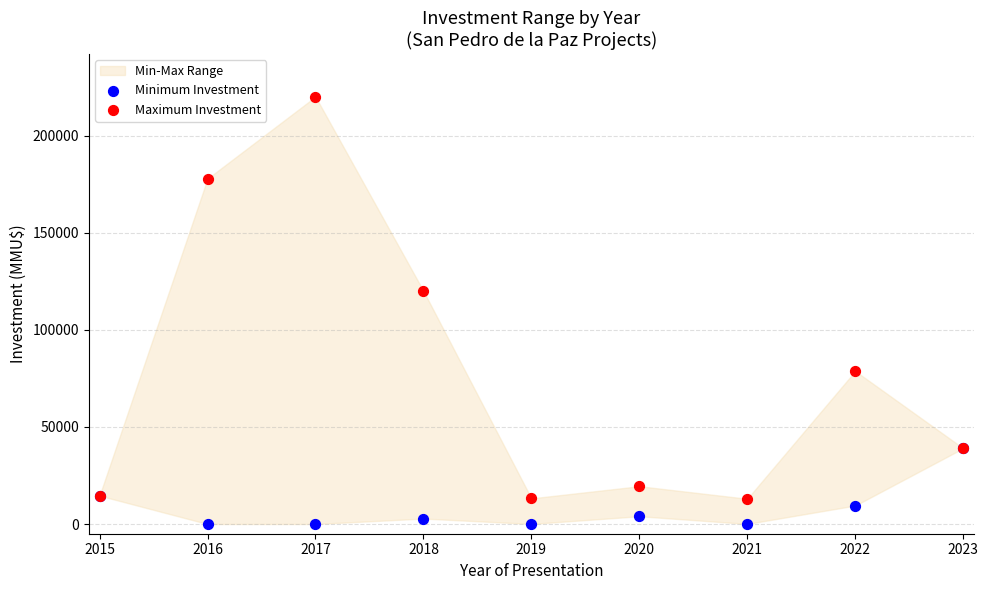

In the Maximum Investment series, what Y value is closest to 116500?

120000